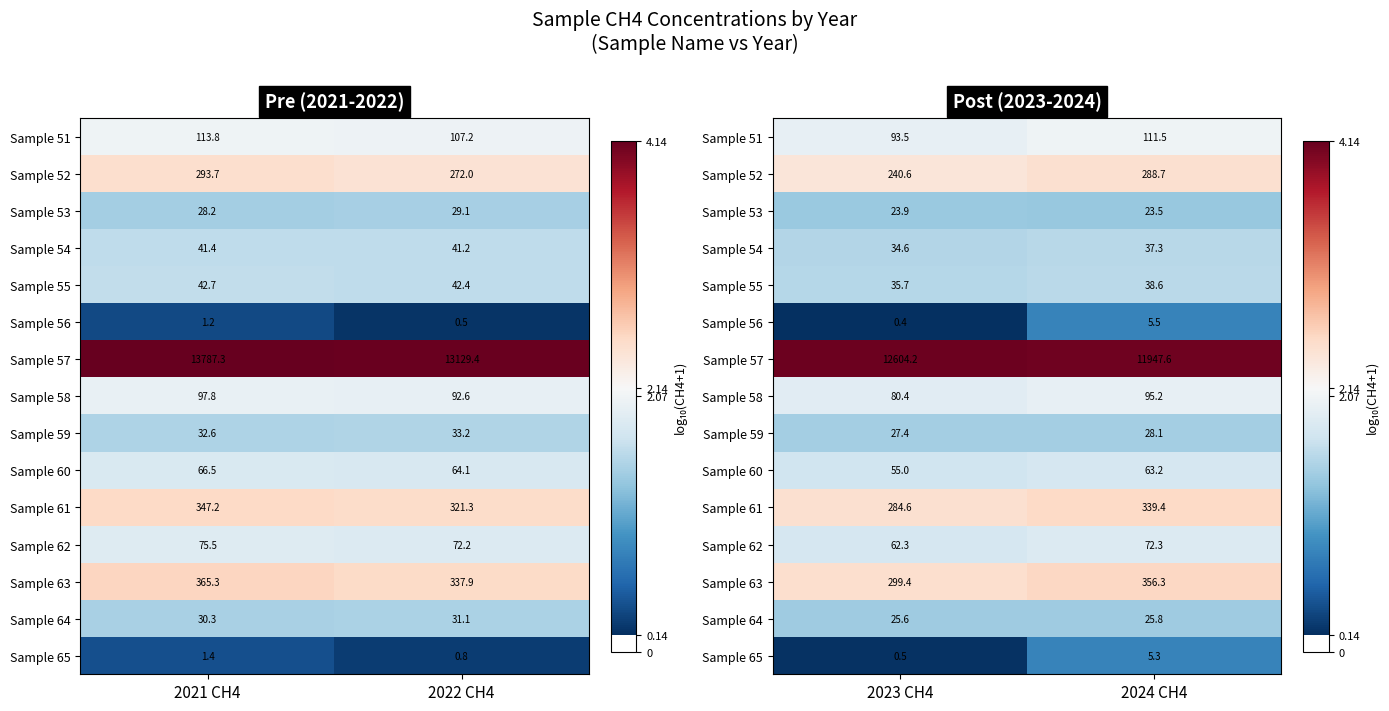

List the labels in order of Sample 57 value, largest first.

2023 CH4, 2024 CH4